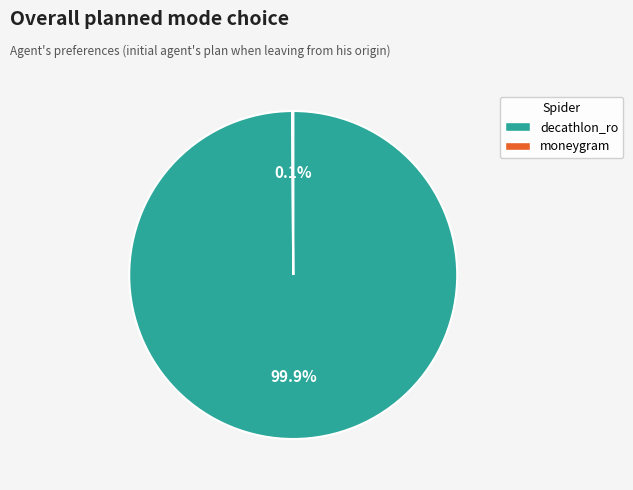

The decathlon_ro slice represents 93% of the pie. True or false?

False